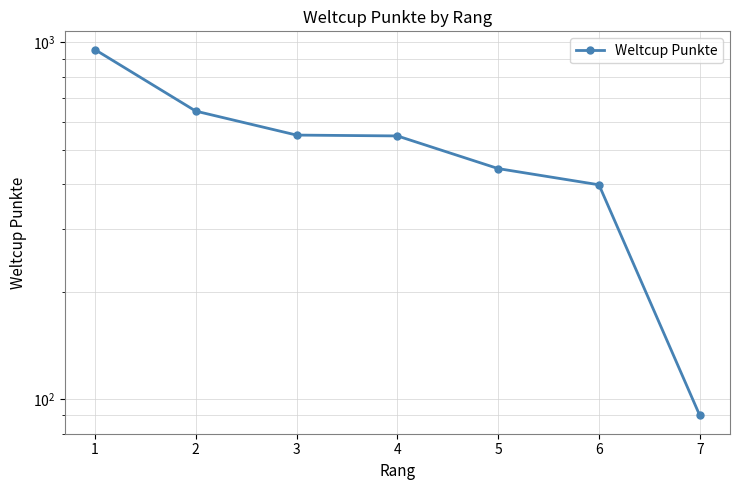

Reading left to right, transcribe all the data shown in this chart.

955	642	550	547	443	399	90